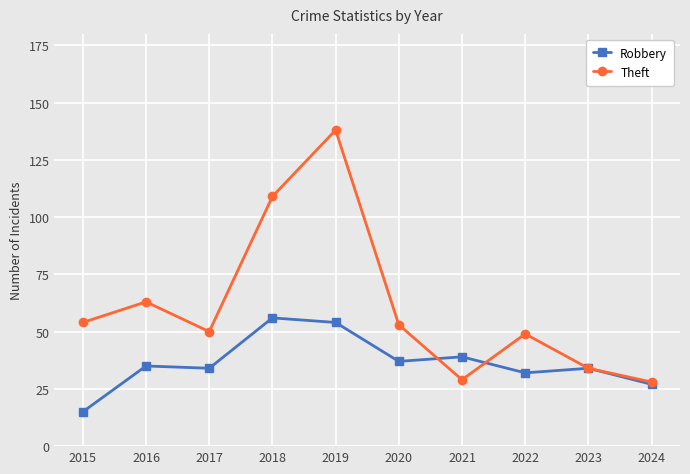

Which category has the highest value in the Robbery series?

2018